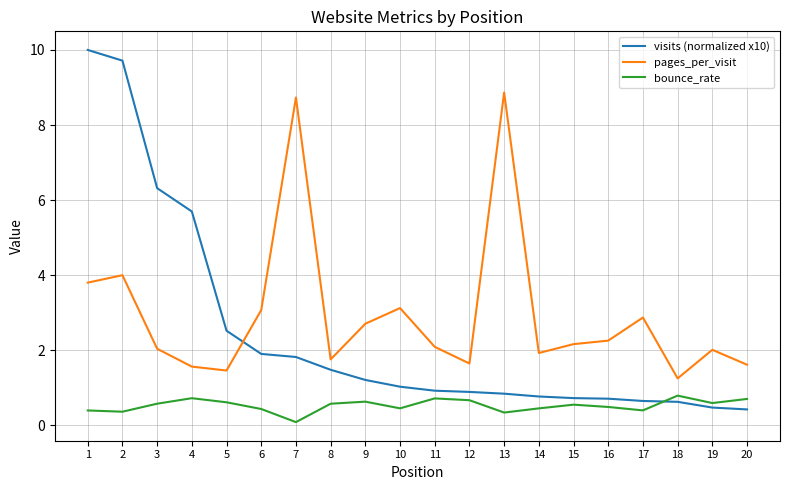

Is the value of visits (normalized x10) at 12 greater than the value of pages_per_visit at 13?

No